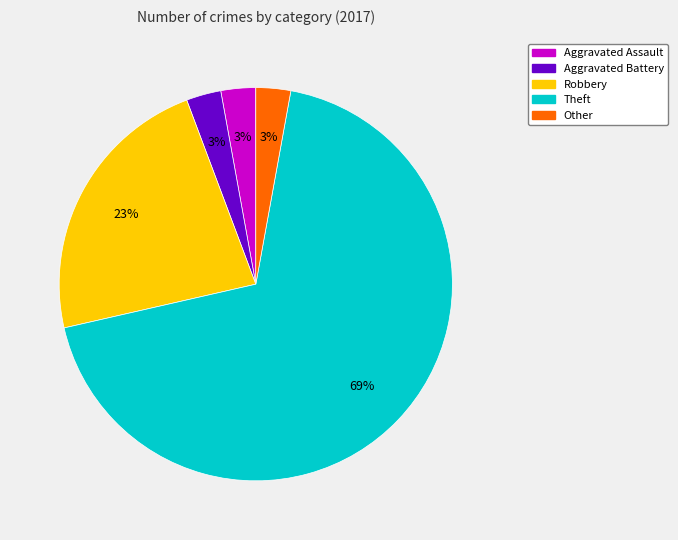

To the nearest percent, what is the average slice percentage?

20%